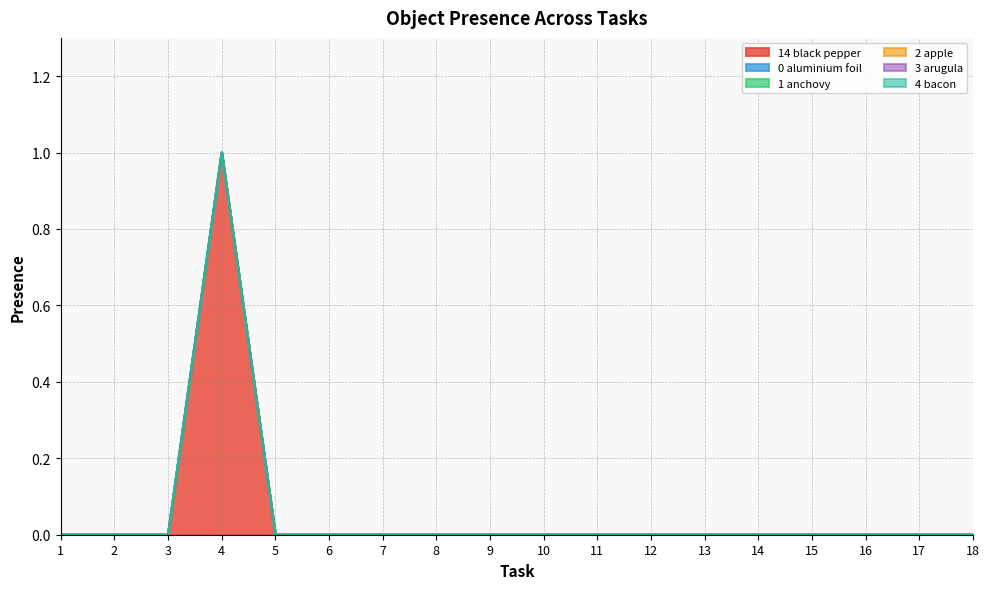

Which series changed the most between 5 and 6?

Object_14_black pepper